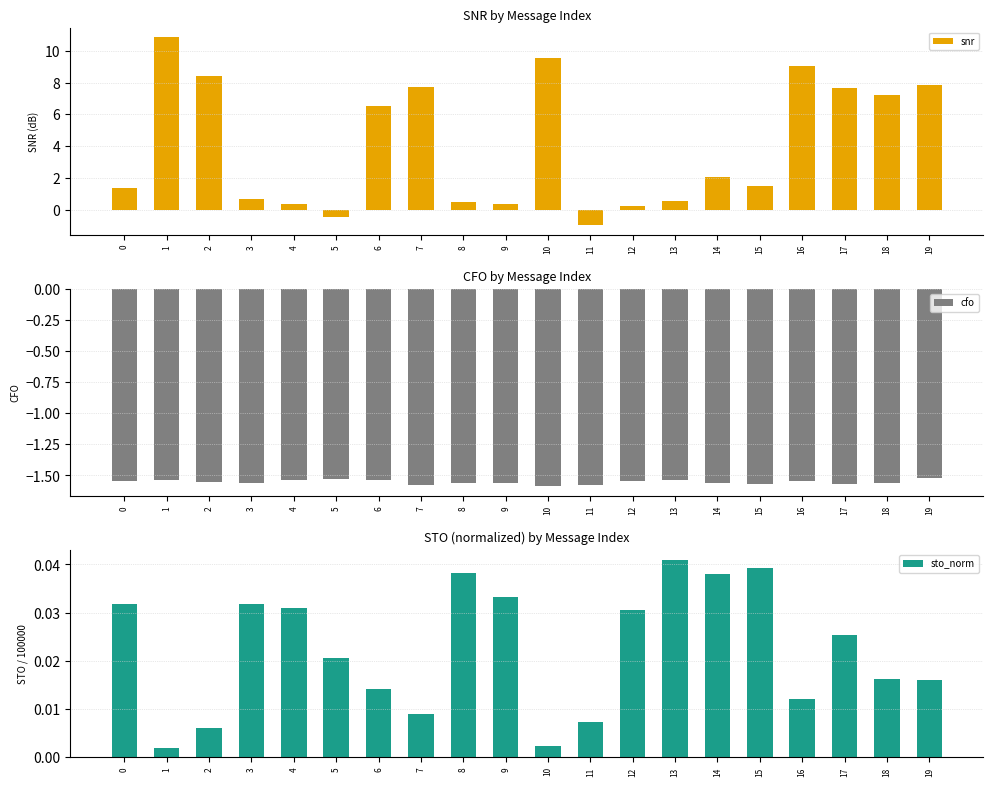

At which category is the sum across all series the highest?

1